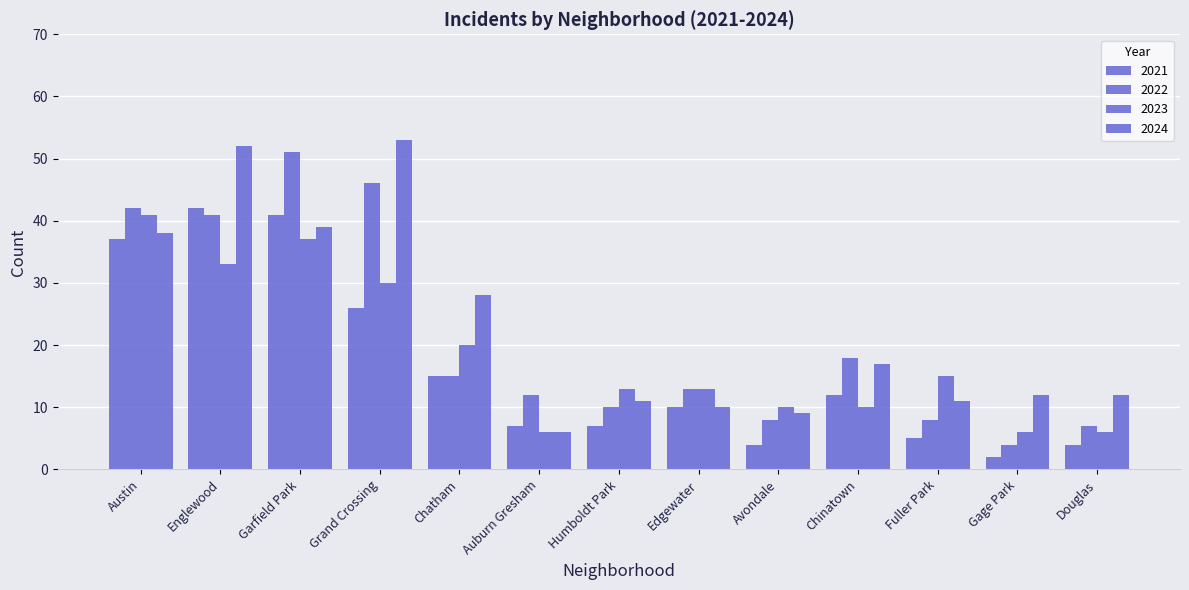

Are the bars grouped side by side (vs. stacked)?

Yes